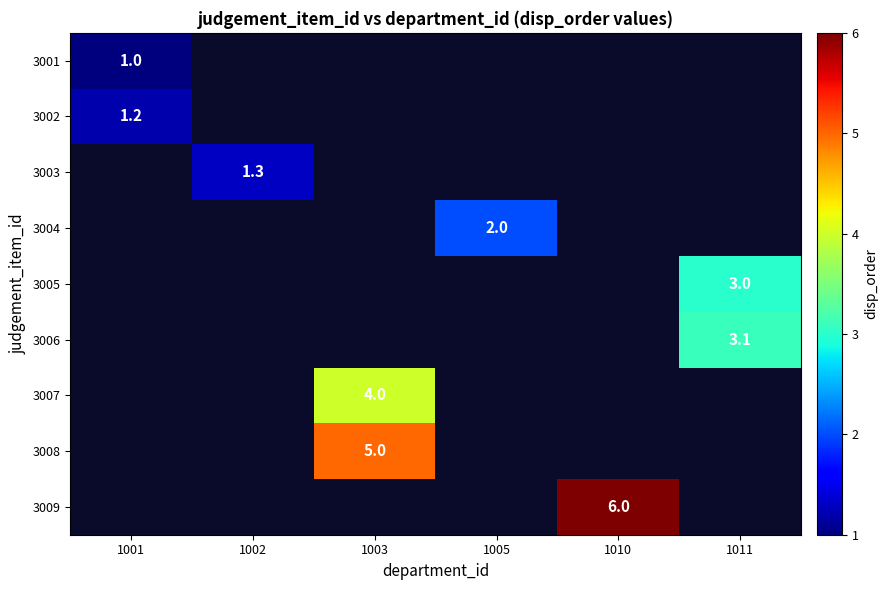

The value of 3008 at 1003 is 8.2. True or false?

False